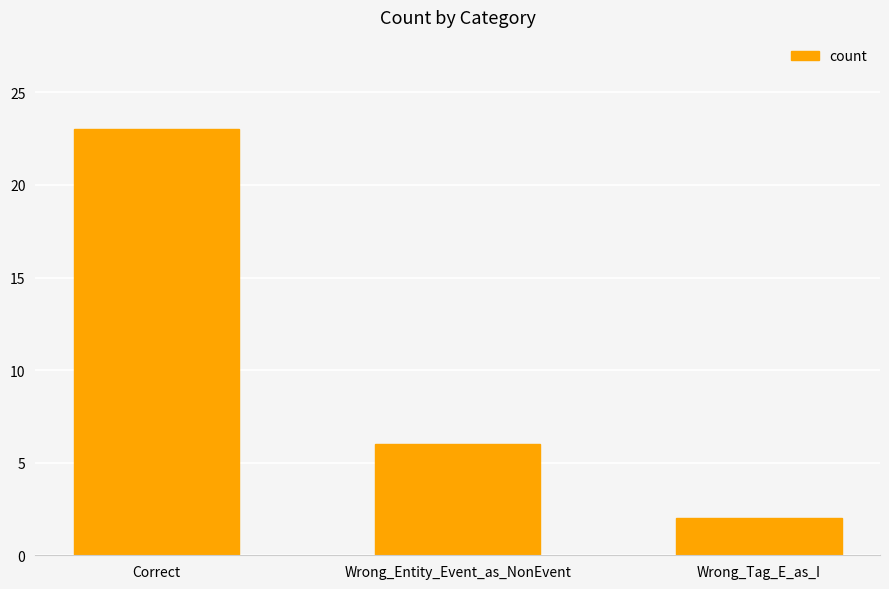

Is it true that the value at Correct is 23?

True